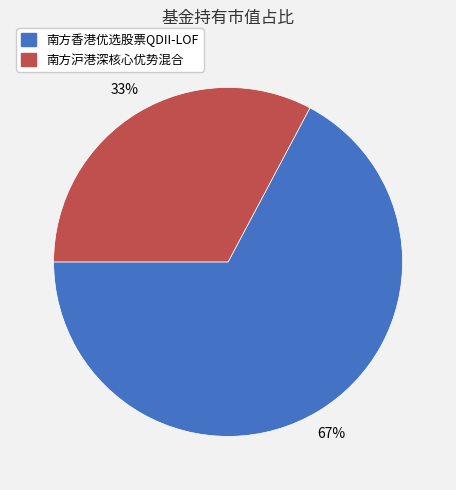

To the nearest percent, what percentage of the pie is 南方香港优选股票QDII-LOF?

67%